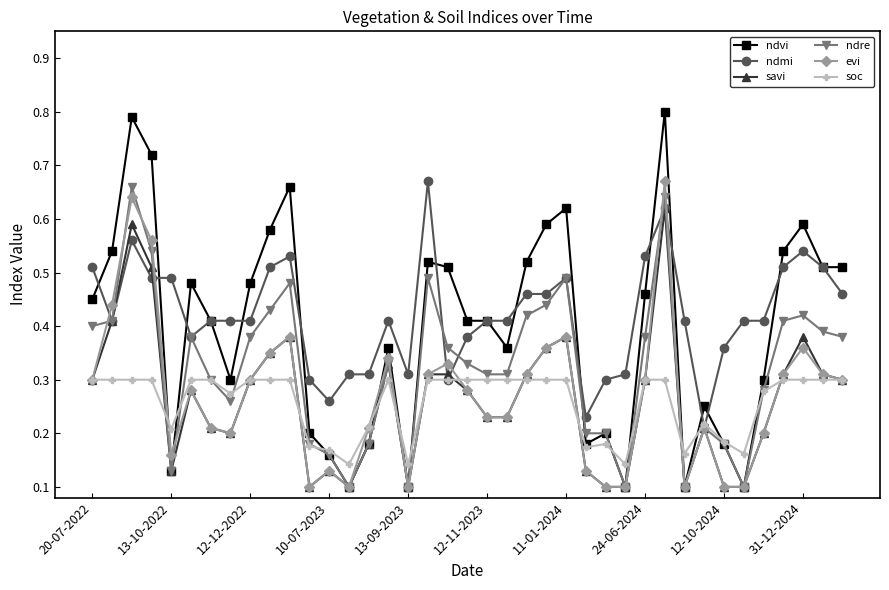

Which series has the largest total across all categories?

ndmi